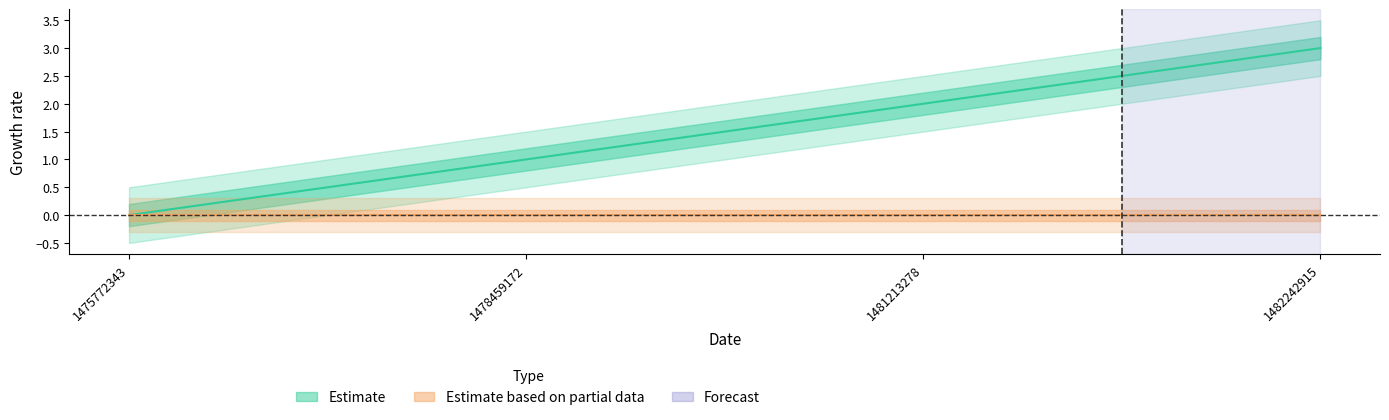

List the labels in order of value, largest first.

1482242915, 1481213278, 1478459172, 1475772343